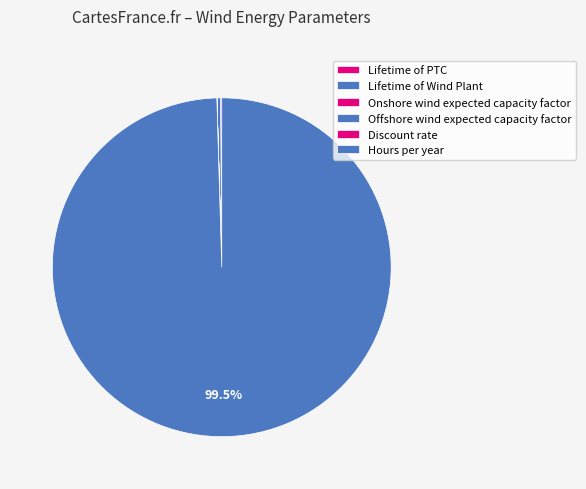

Rank the categories by value from highest to lowest.

Hours per year, Lifetime of Wind Plant, Lifetime of PTC, Offshore wind expected capacity factor, Onshore wind expected capacity factor, Discount rate